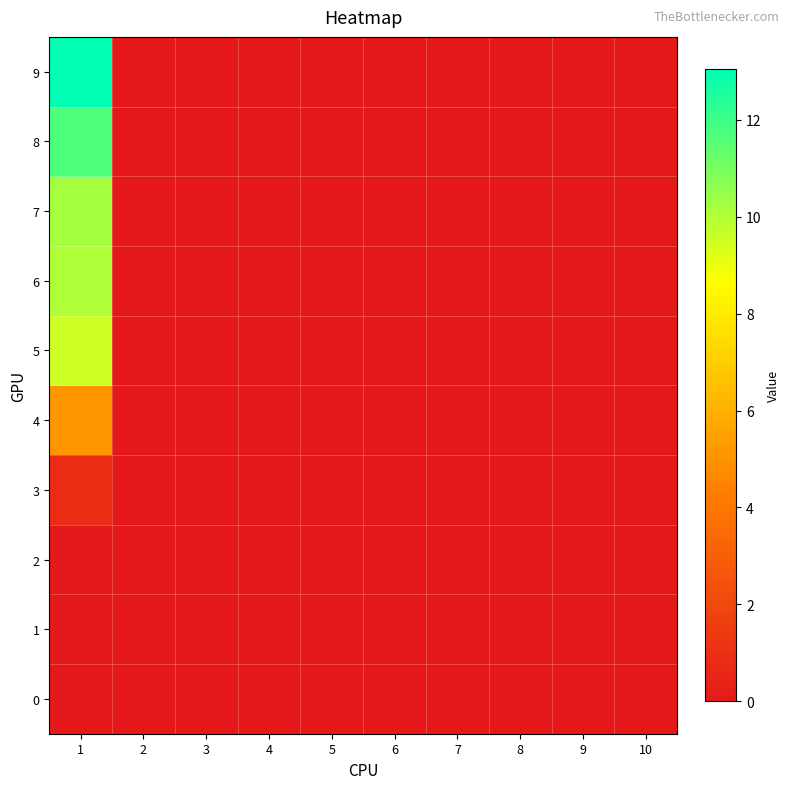

Rank the series by their maximum value, from highest to lowest.

9, 8, 7, 6, 5, 4, 3, 0, 1, 2